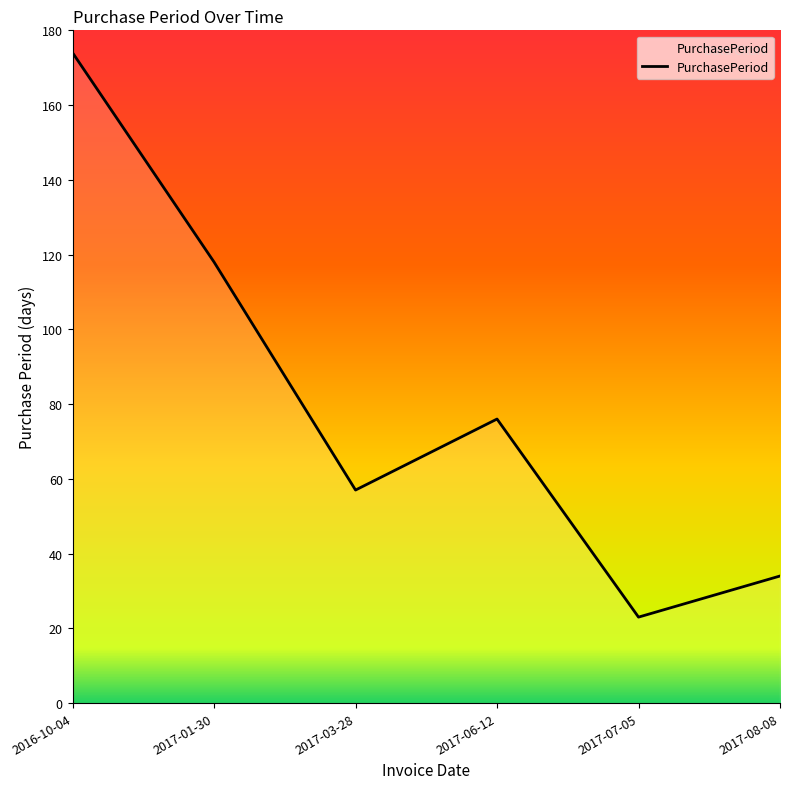

How many series are shown in this chart?

1